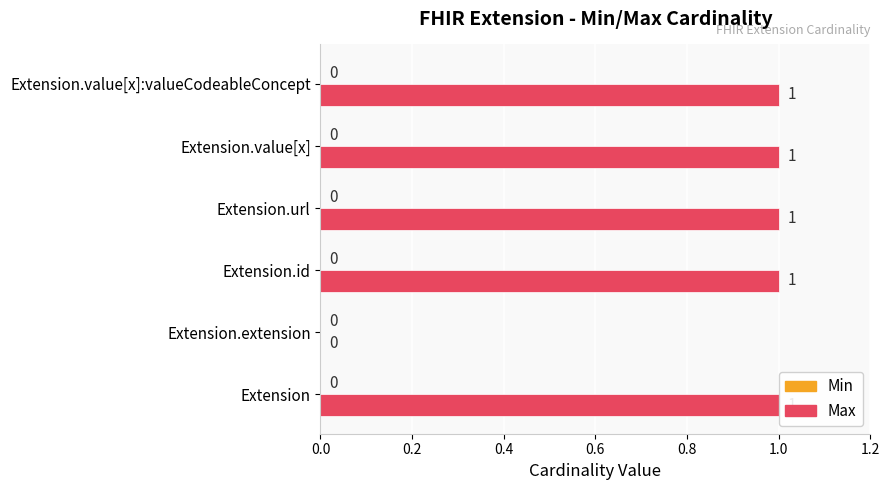

What is the sum of all values?

5